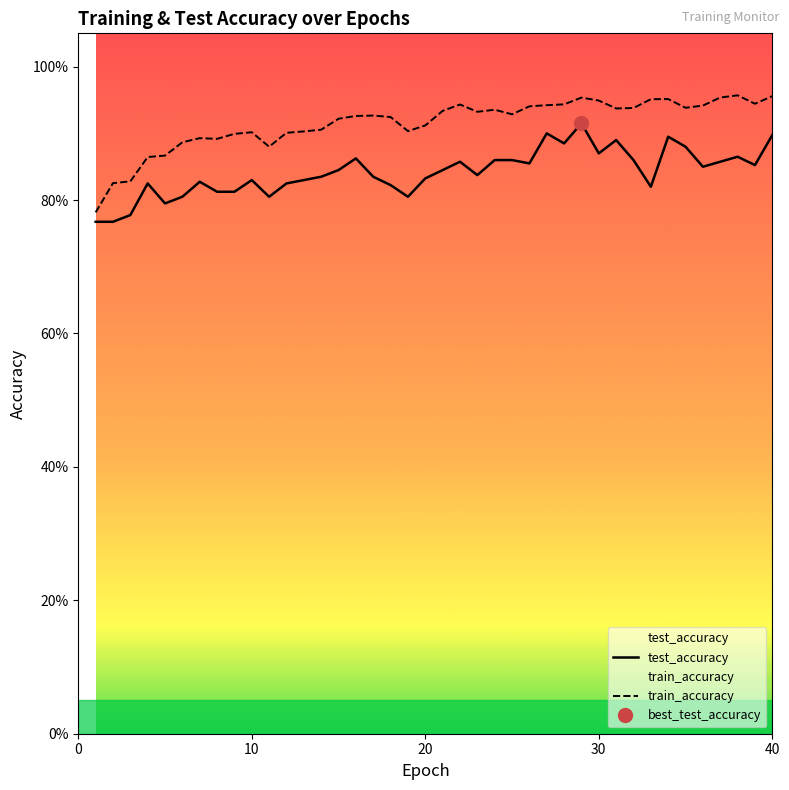

What is the smallest value displayed?

0.8